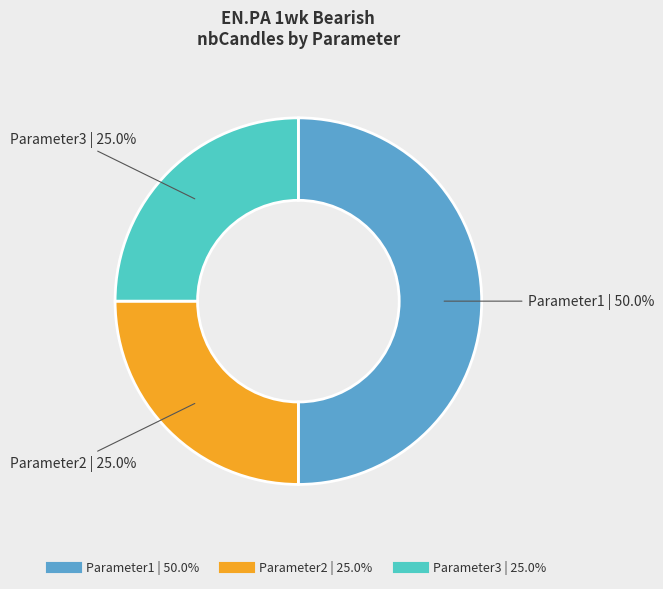

Count the number of slices in the pie.

3